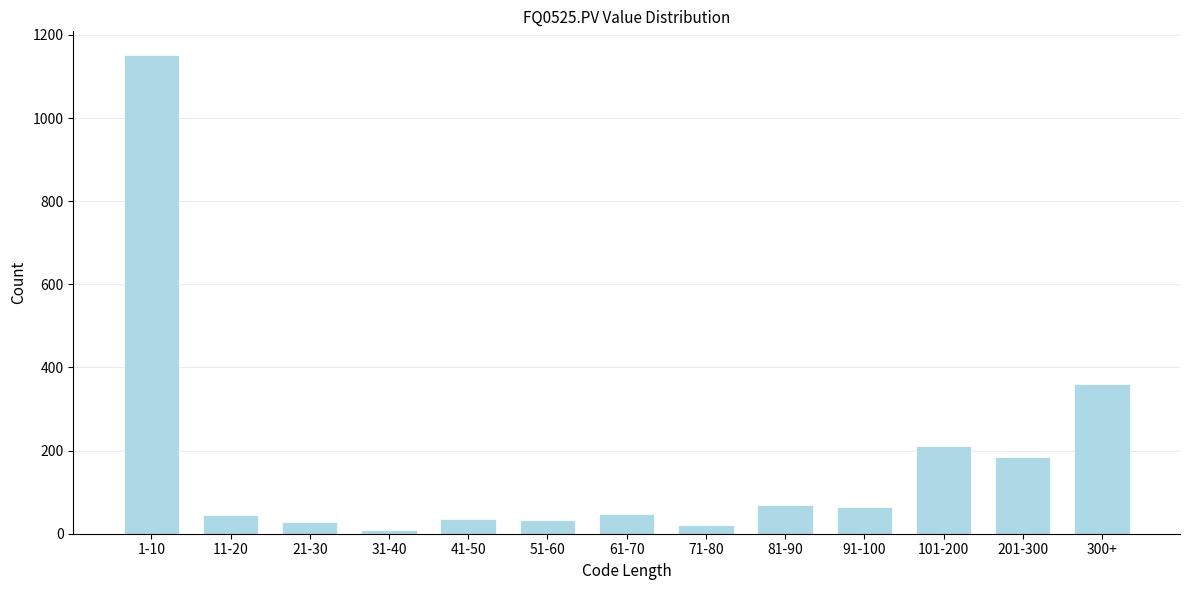

Which category has the highest value across all series?

1-10